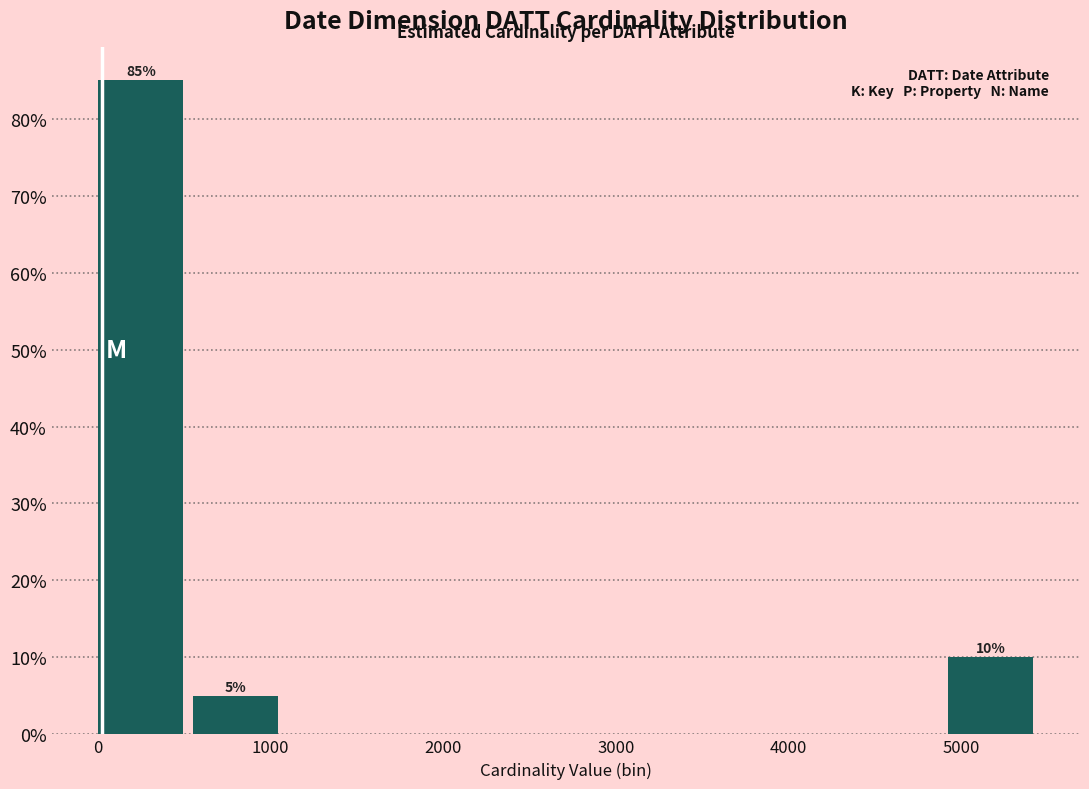

Over which range of the x-axis is the bar tallest?

0 to 500